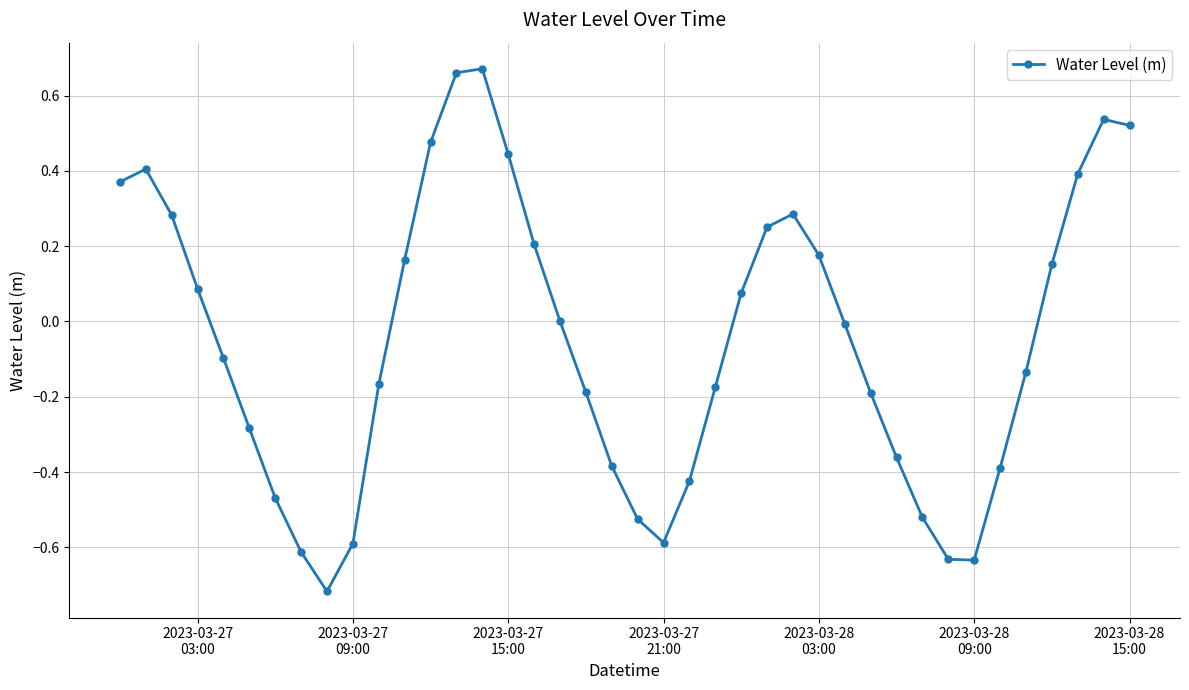

How many interior local valleys (lower than both neighbors) does the data have?

3